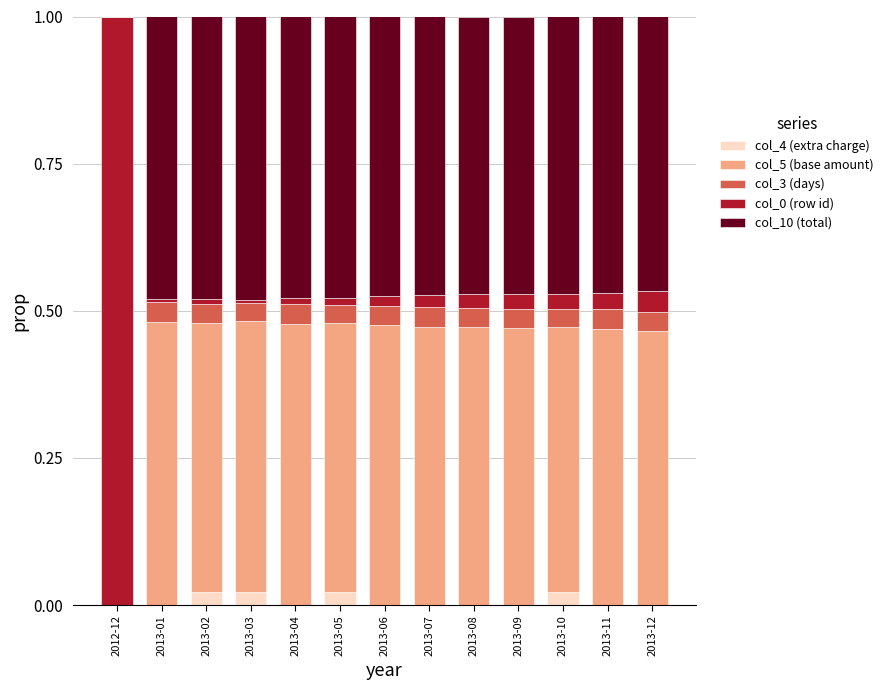

The value of col_4 (extra charge) at 2012-12 is 0.0. True or false?

True